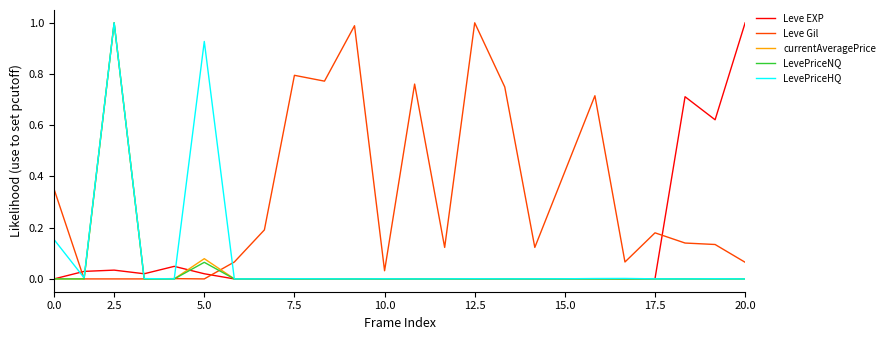

Which series has the largest total across all categories?

Leve Gil